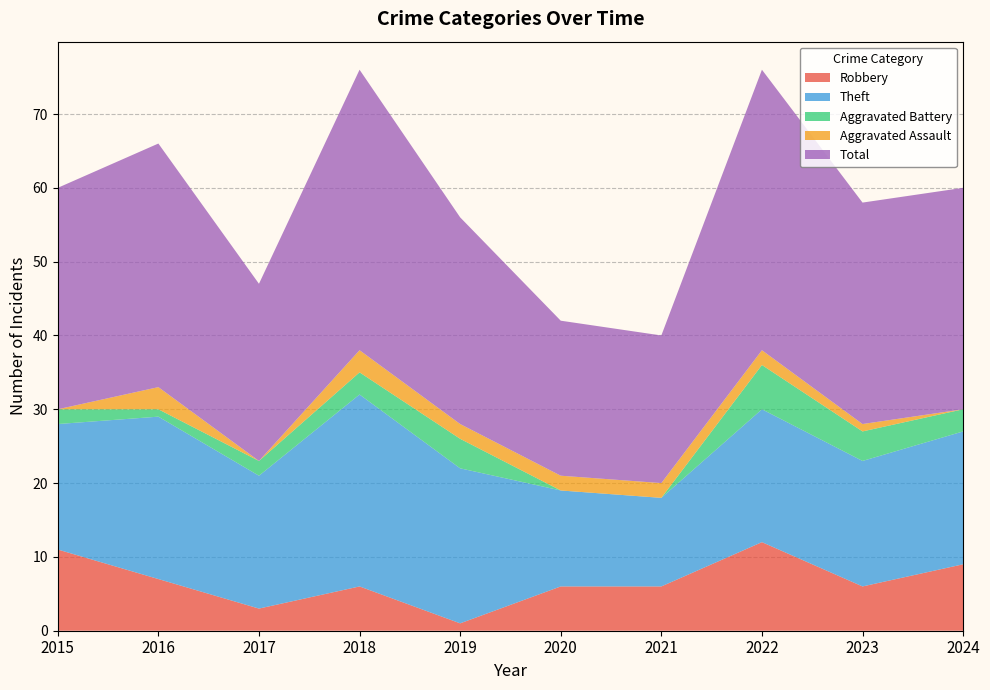

Reading left to right, what are all the values shown in this chart?

Robbery: 2015=11	2016=7	2017=3	2018=6	2019=1	2020=6	2021=6	2022=12	2023=6	2024=9
Theft: 2015=17	2016=22	2017=18	2018=26	2019=21	2020=13	2021=12	2022=18	2023=17	2024=18
Aggravated Battery: 2015=2	2016=1	2017=2	2018=3	2019=4	2020=0	2021=0	2022=6	2023=4	2024=3
Aggravated Assault: 2015=0	2016=3	2017=0	2018=3	2019=2	2020=2	2021=2	2022=2	2023=1	2024=0
Total: 2015=30	2016=33	2017=24	2018=38	2019=28	2020=21	2021=20	2022=38	2023=30	2024=30